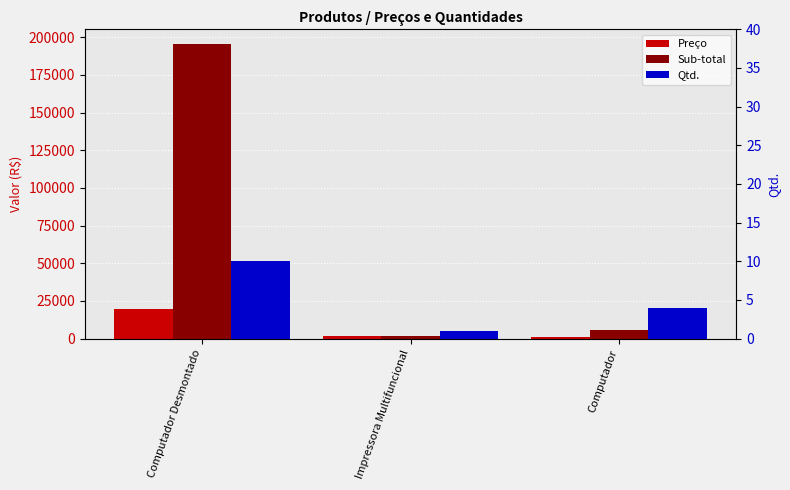

At which label does Sub-total first exceed 5640?

Computador Desmontado